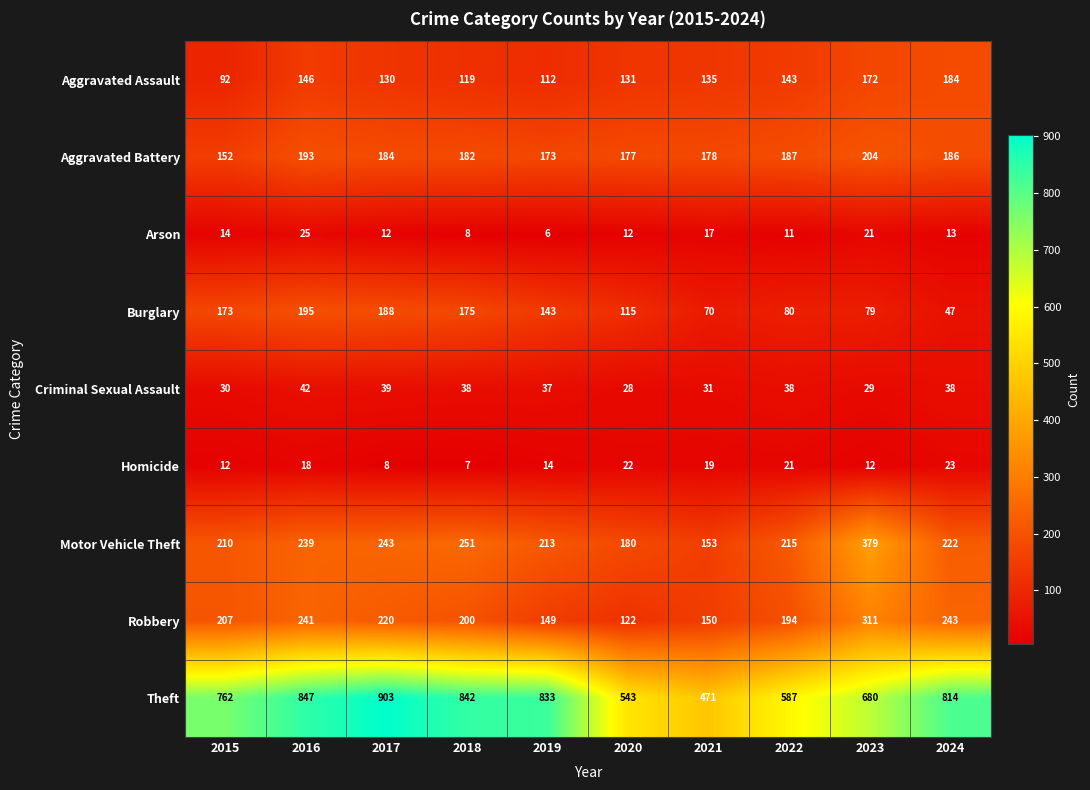

At which label does Burglary first exceed 143?

2015